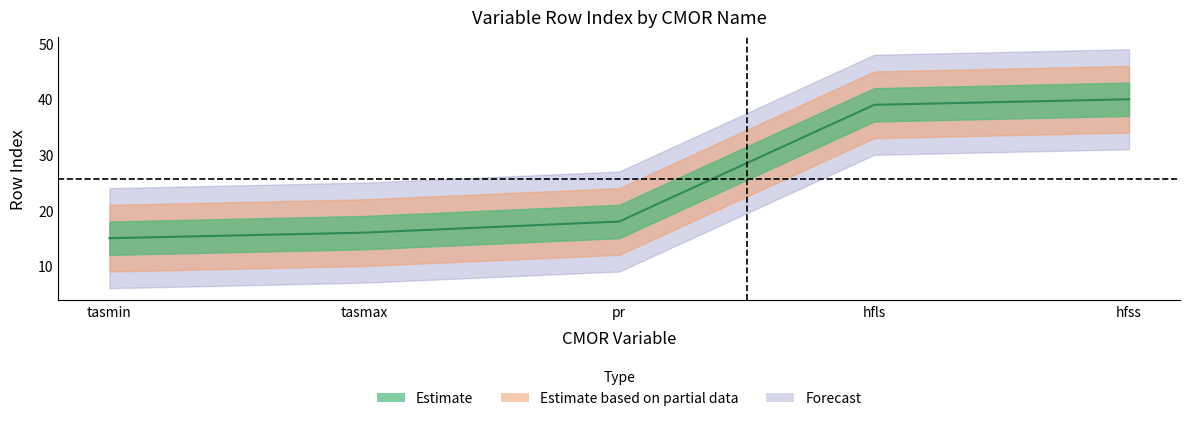

Between hfss and tasmin, which is larger?

hfss